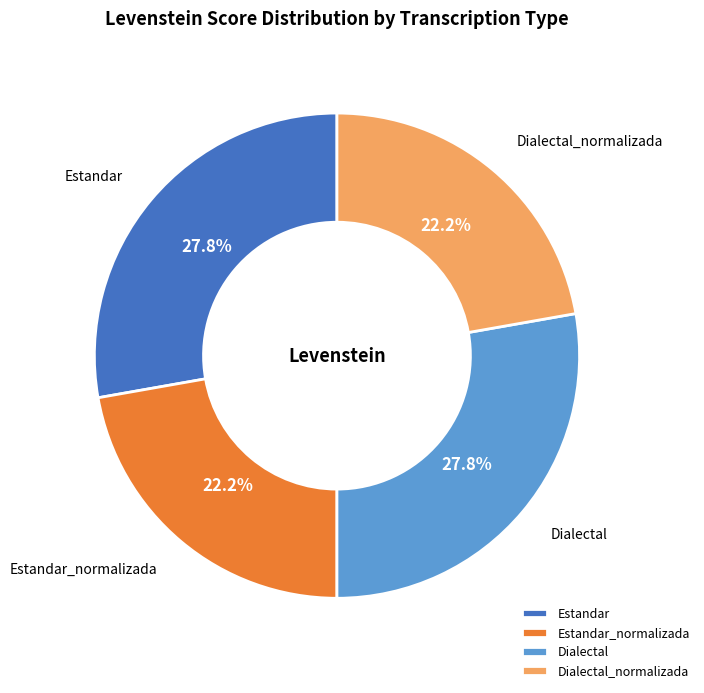

What is the ratio of the value at Dialectal_normalizada to the value at Estandar?

0.8